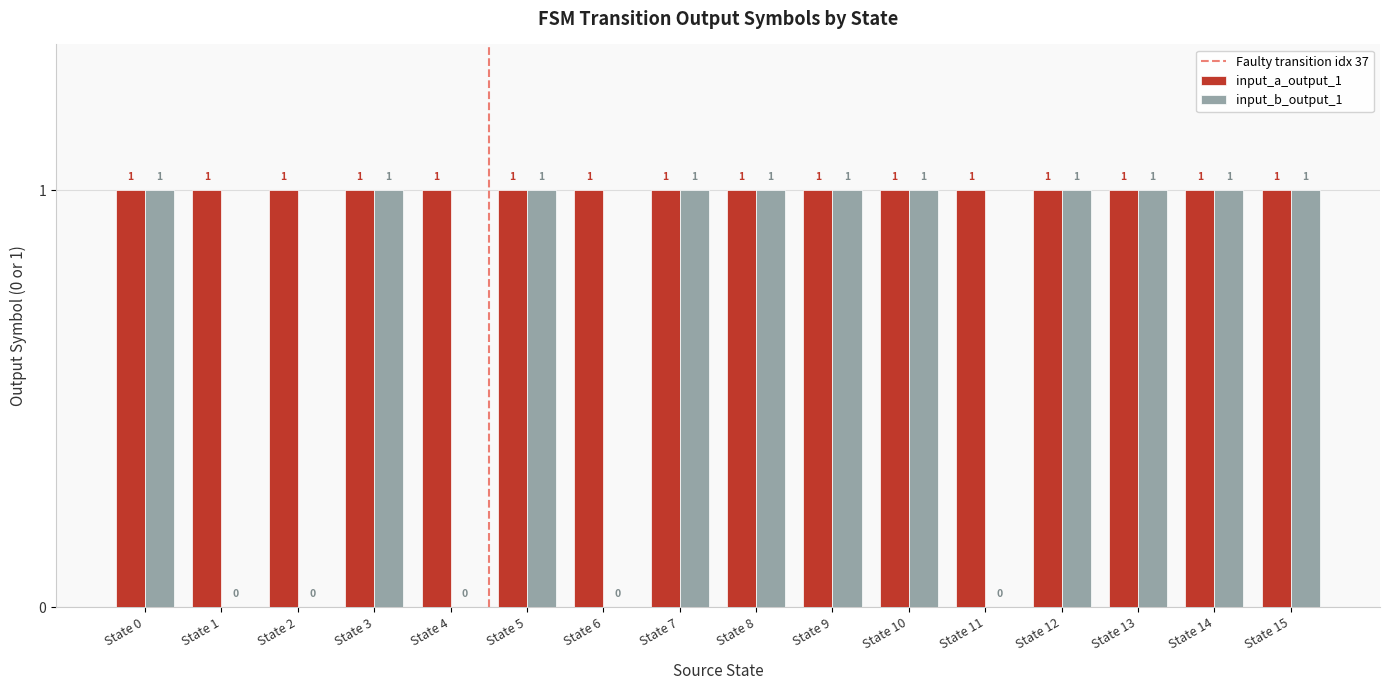

What is the sum of all input_b_output_1 values?

11